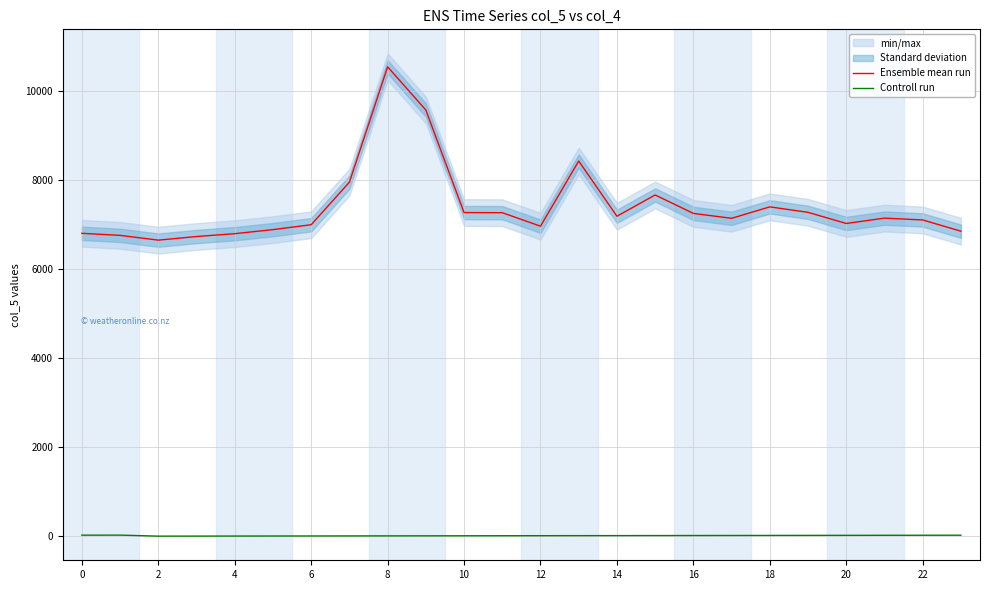

True or false: Controll run and Ensemble mean run cross at least once.

False